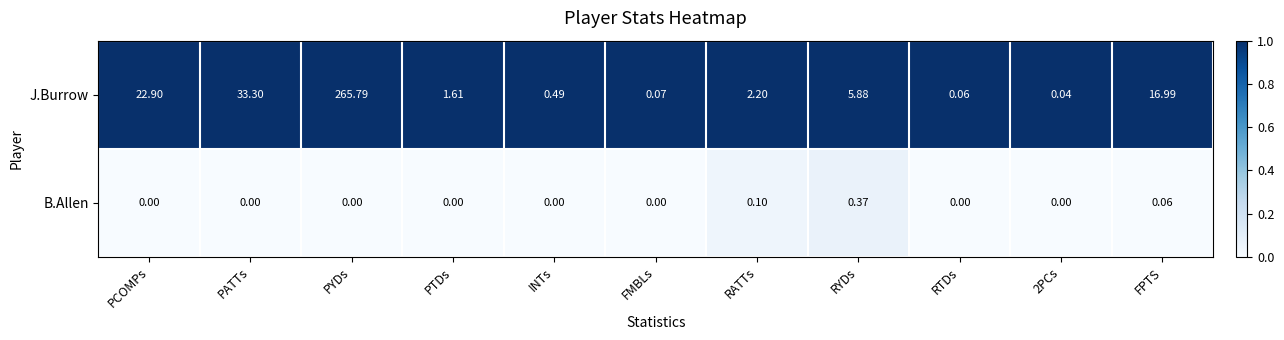

At which category is the sum across all series the highest?

PYDs